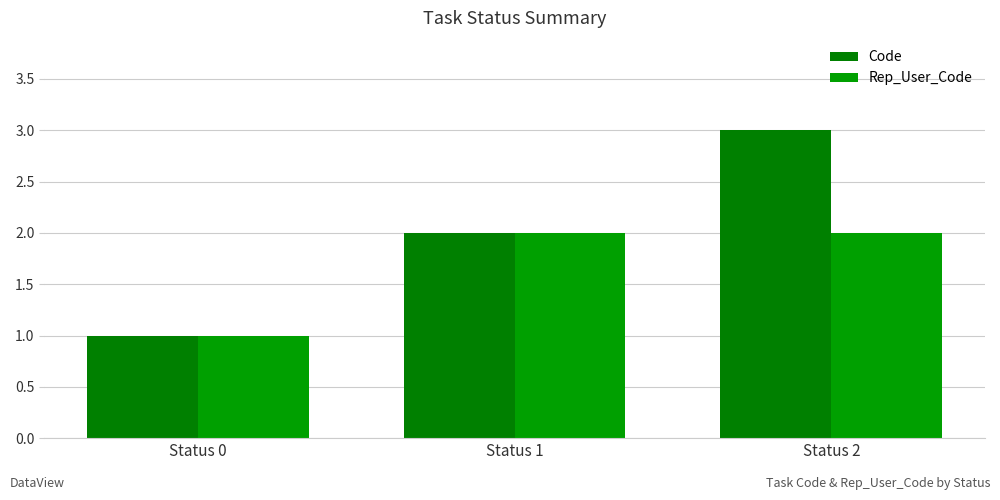

Reading left to right, list all the values displayed in this chart.

Code: 1	2	3
Rep_User_Code: 1	2	2